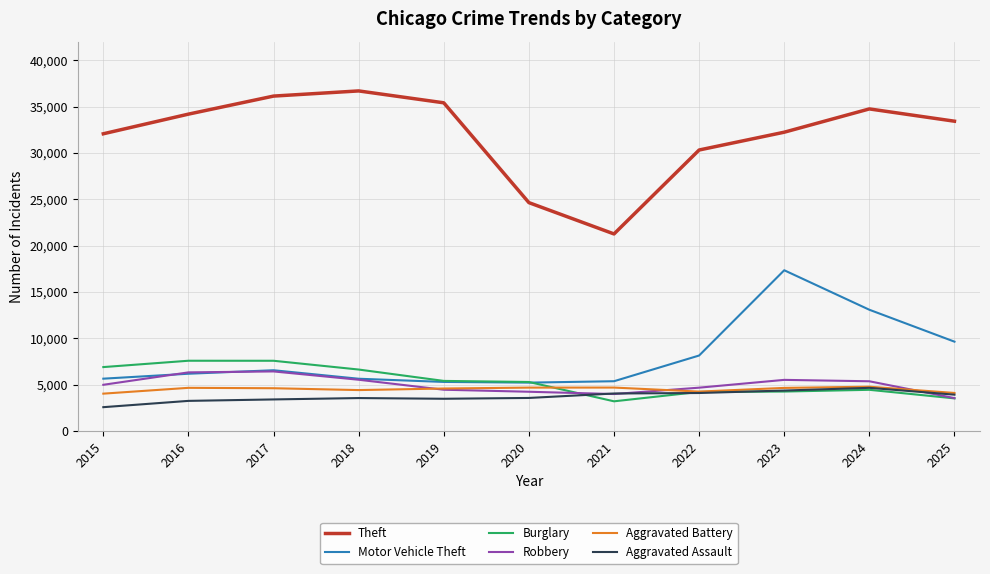

Where do Robbery and Burglary first cross each other?

2020 and 2021